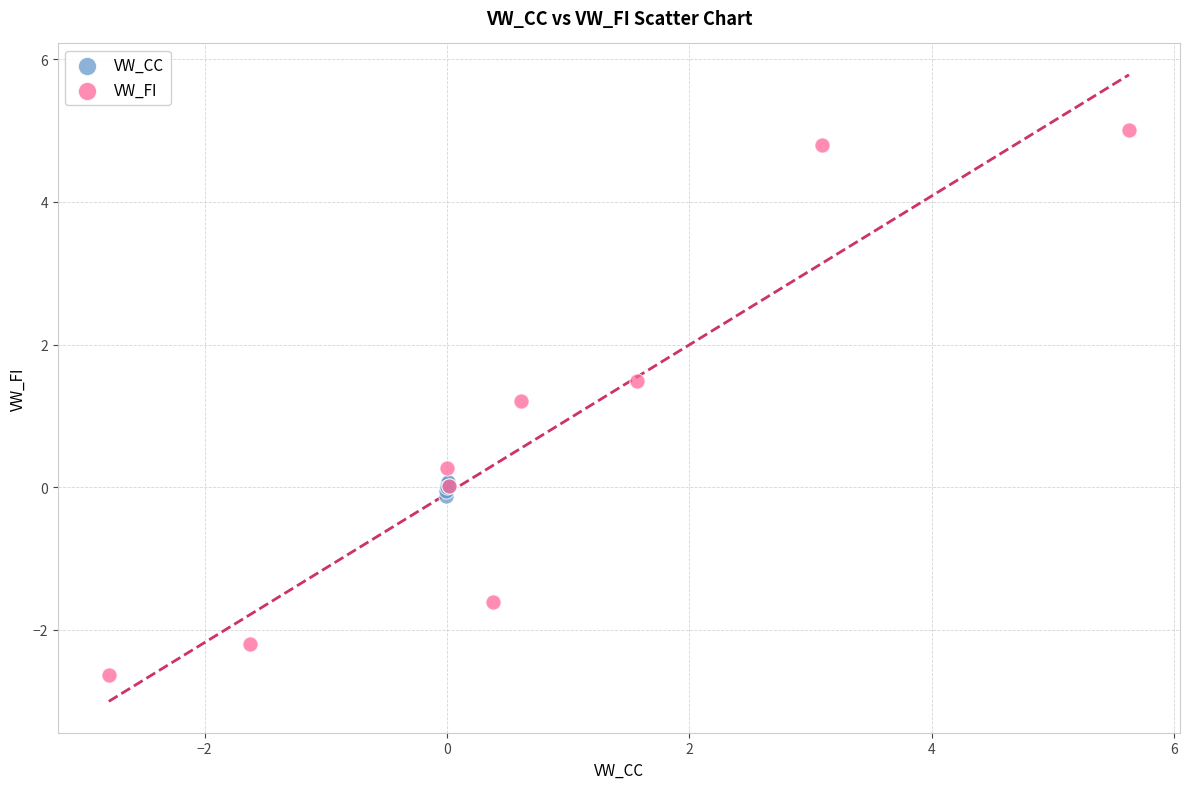

Which series reaches the maximum Y coordinate?

VW_FI